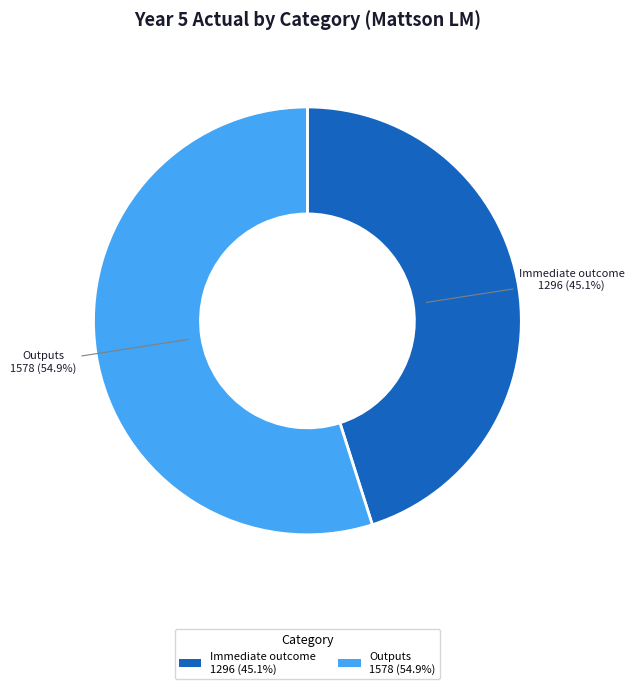

Approximately how many times larger is the value at Immediate outcome 1296 (45.1%) compared to Outputs 1578 (54.9%)?

0.8